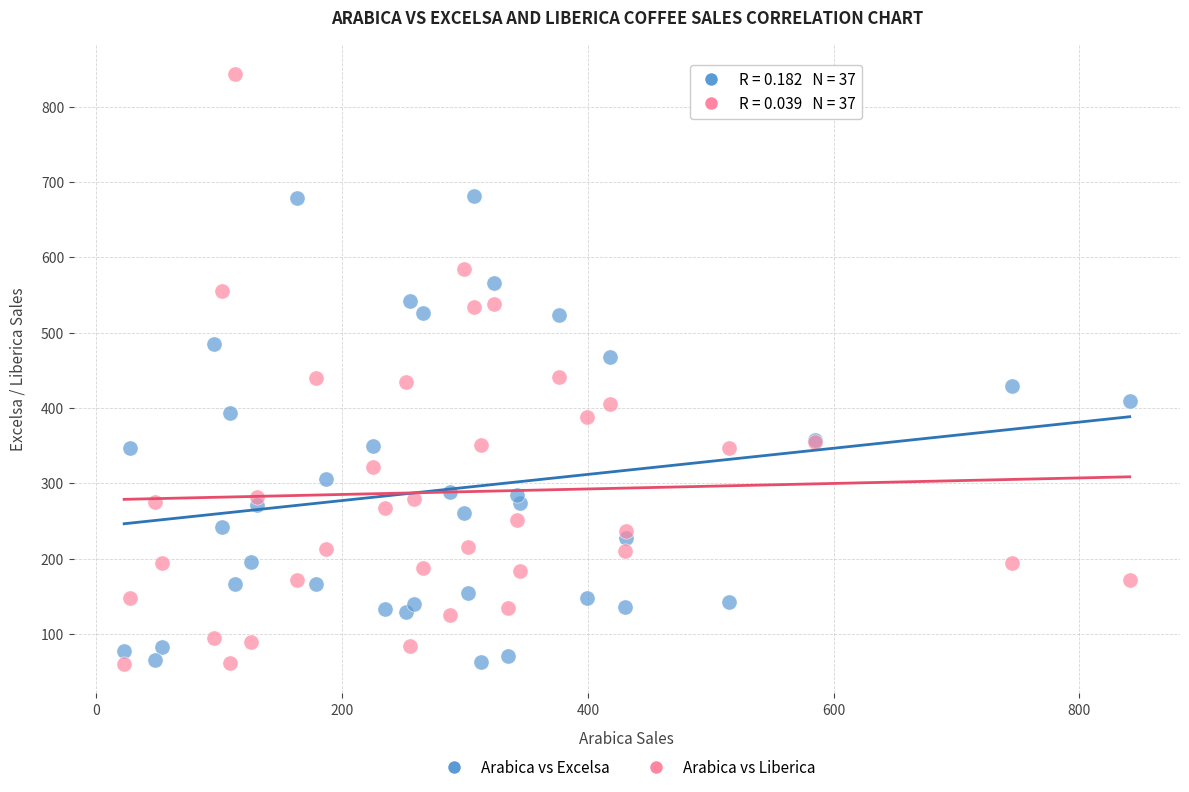

Which series reaches the maximum Y coordinate?

Arabica vs Liberica